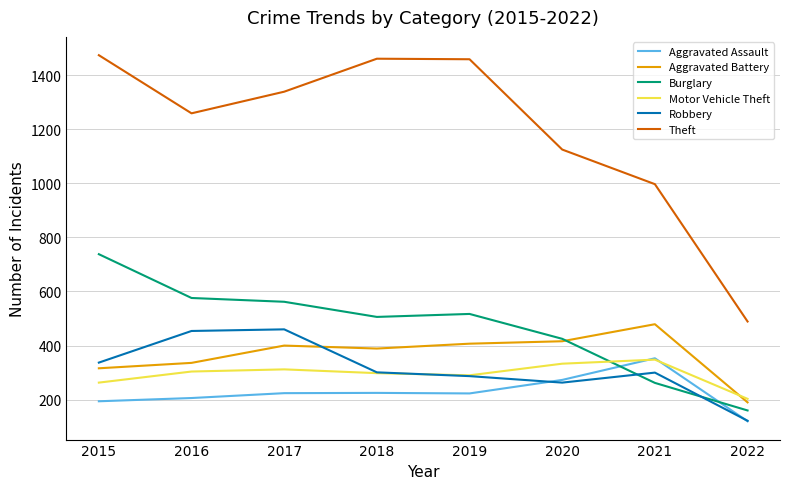

What are all the series names shown in the legend?

Aggravated Assault, Aggravated Battery, Burglary, Motor Vehicle Theft, Robbery, Theft